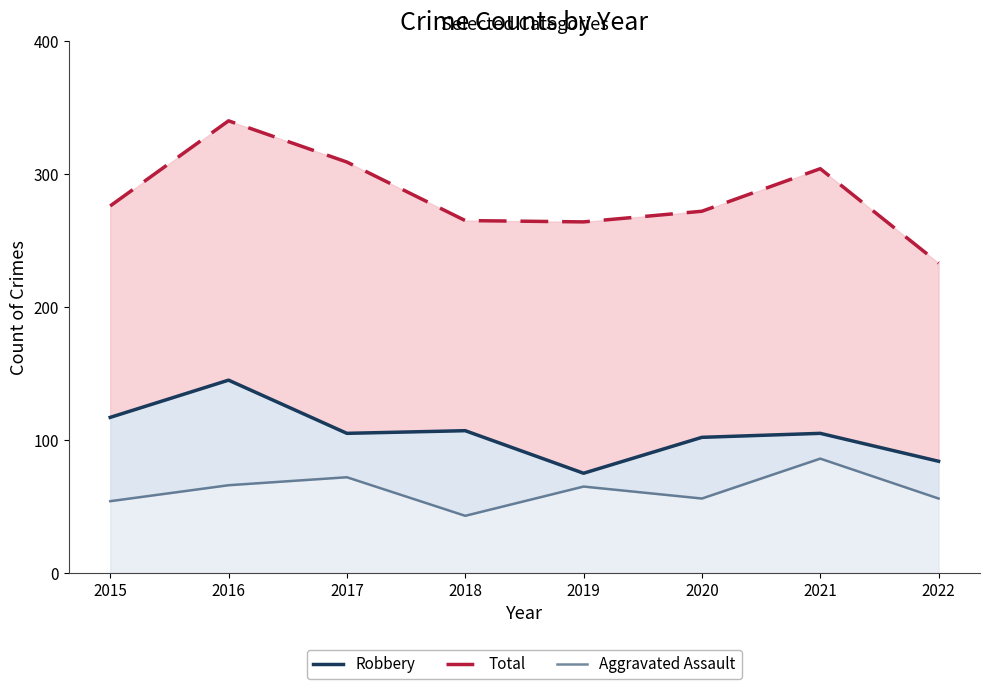

Reading right to left, what are all the values shown in this chart?

Total: 233	304	272	264	265	309	340	276
Robbery: 84	105	102	75	107	105	145	117
Aggravated Assault: 56	86	56	65	43	72	66	54